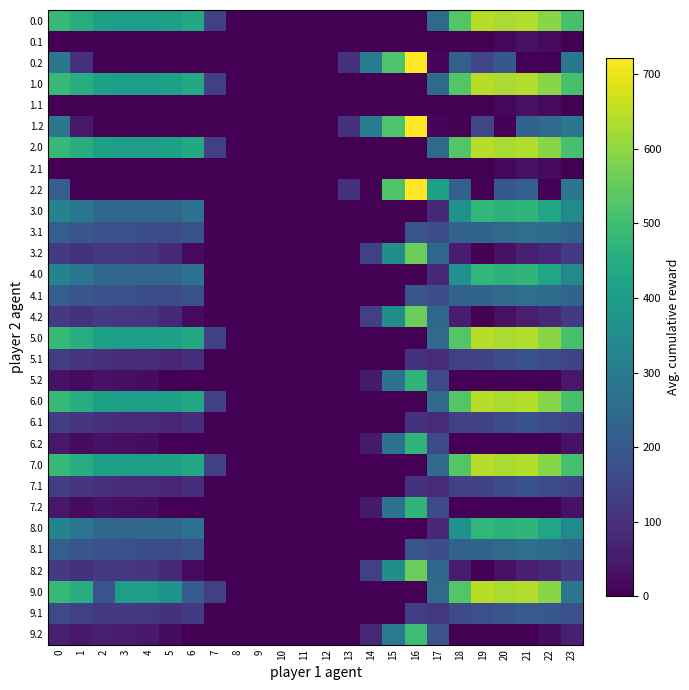

What is the maximum value shown in the chart?

721.2